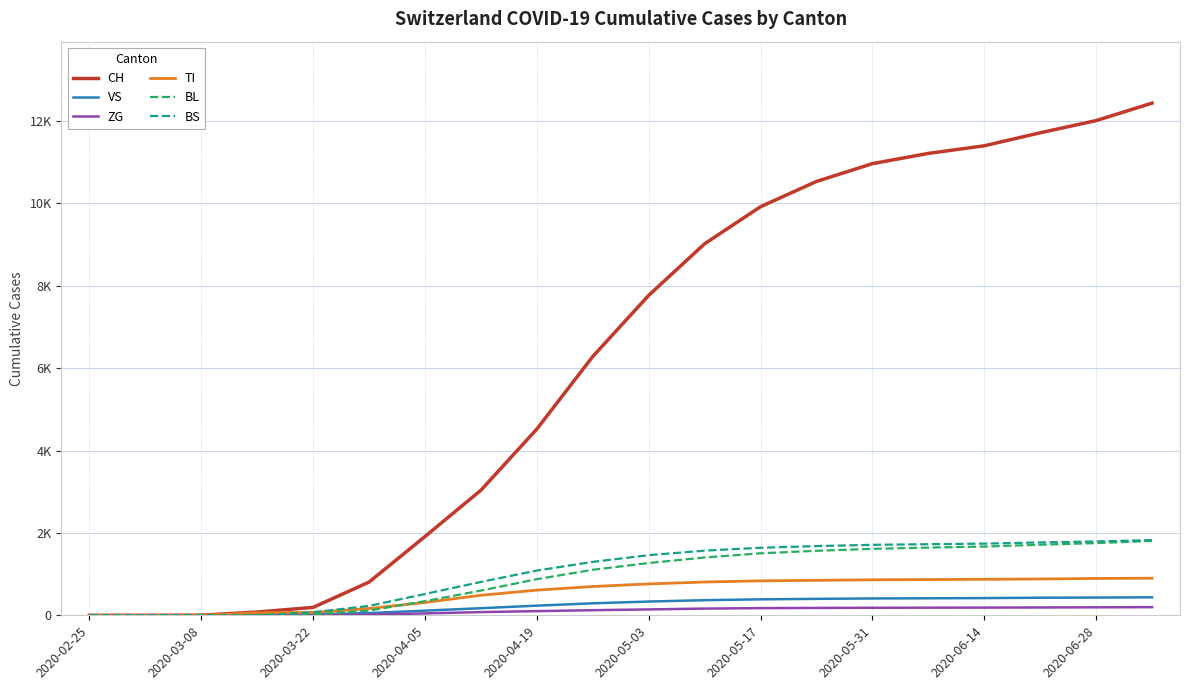

Reading left to right, transcribe all the data shown in this chart.

CH: 0	0	3	79	192	806	1912	3036	4521	6283	7767	9020	9920	10533	10966	11214	11399	11715	12011	12435
VS: 0	0	0	6	19	54	113	172	234	291	334	367	388	399	409	413	418	427	431	437
ZG: 0	0	0	0	5	18	46	78	101	124	143	163	174	179	183	185	187	190	194	198
TI: 0	0	0	61	70	165	311	486	611	699	762	808	836	849	862	868	874	882	894	901
BL: 0	0	0	5	21	115	343	600	877	1105	1269	1404	1505	1566	1613	1644	1669	1713	1753	1806
BS: 0	0	0	0	73	228	517	810	1086	1297	1460	1570	1640	1680	1711	1726	1740	1769	1793	1826